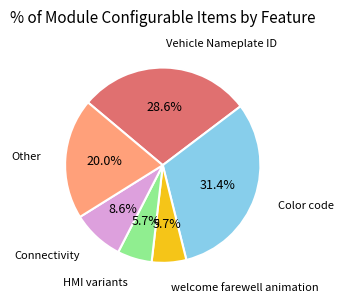

True or false: Other accounts for 25% of the total.

False